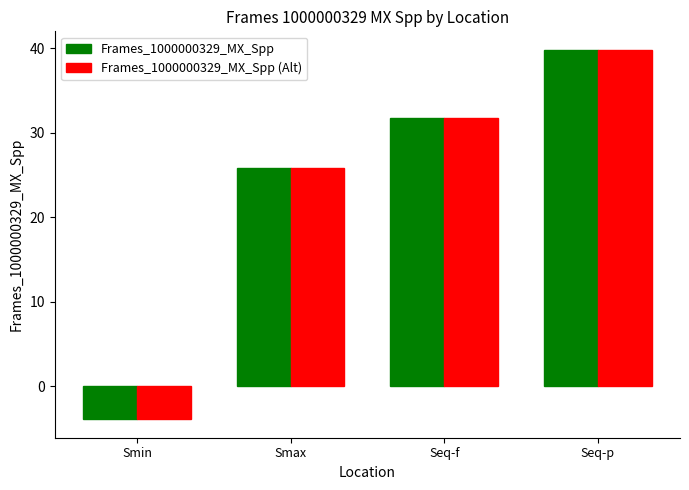

What is the maximum value shown in the chart?

39.8